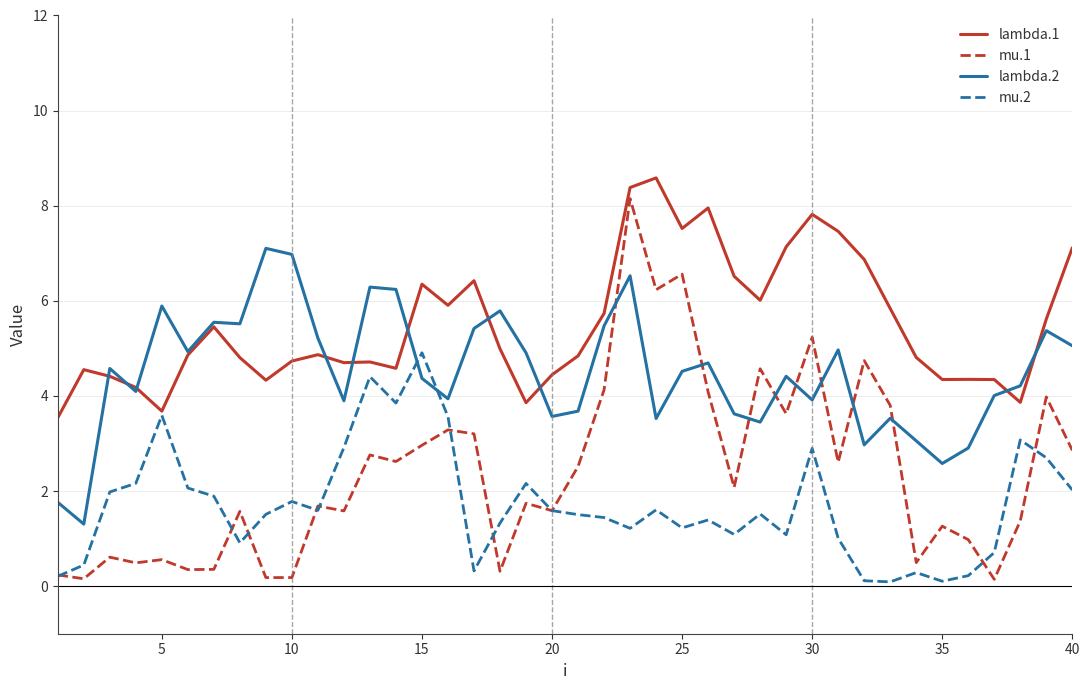

Which series has the largest total across all categories?

lambda.1